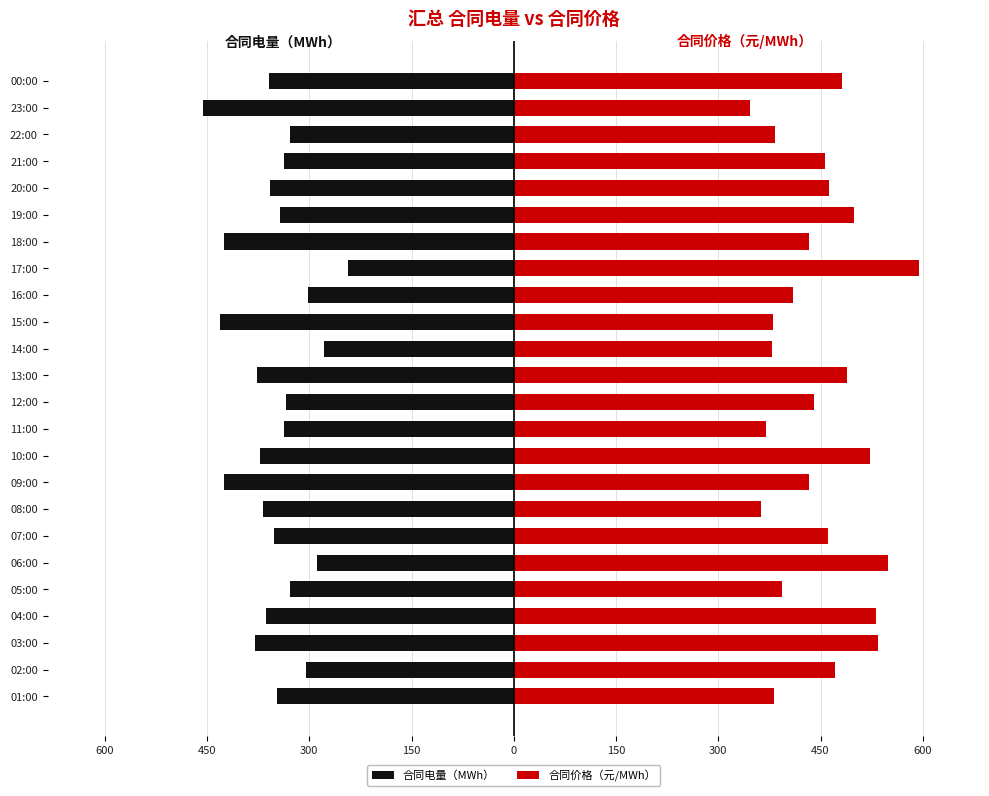

The 合同价格（元/MWh） series shows 490.3 at 08:00. True or false?

False